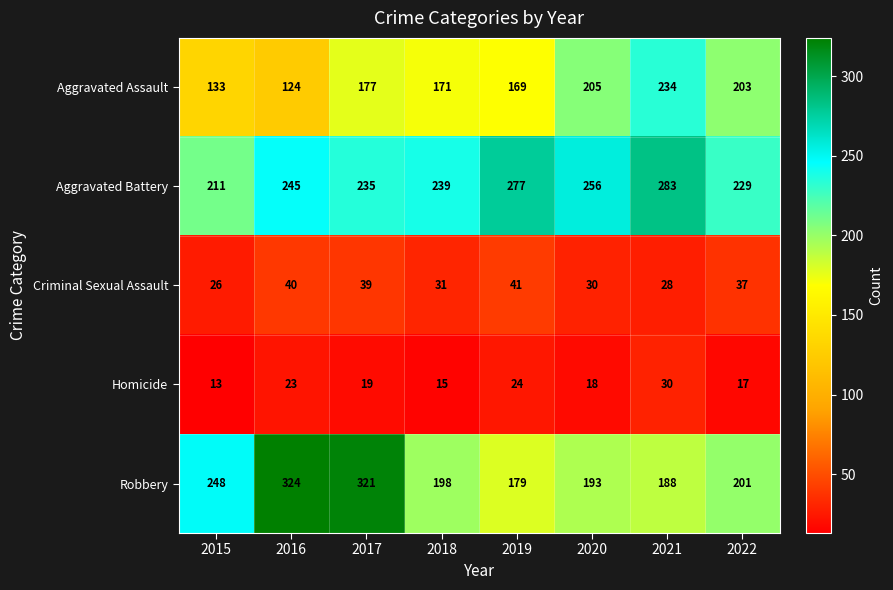

Is the value of Criminal Sexual Assault at 2021 greater than the value of Robbery at 2021?

No